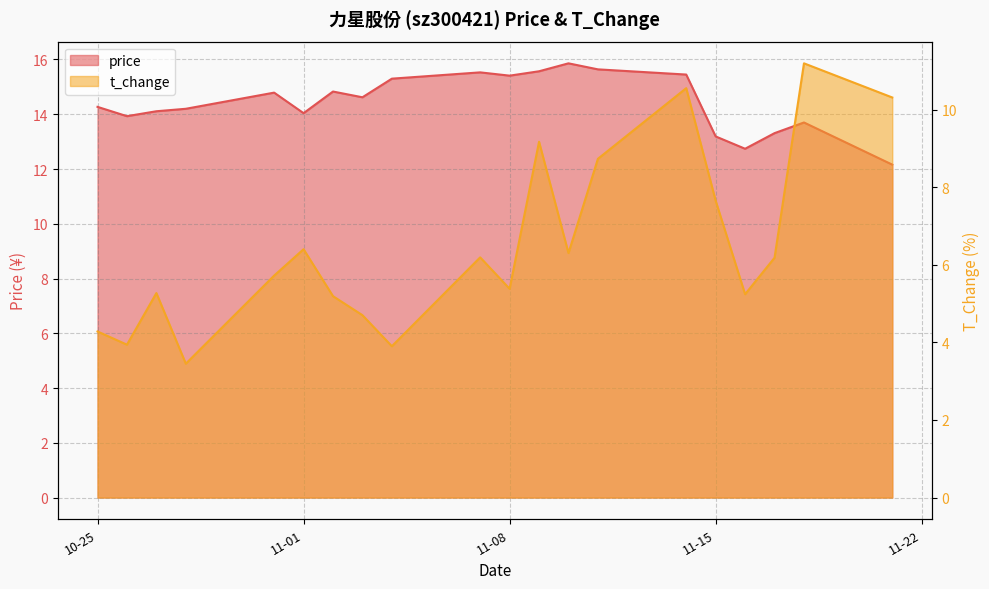

What is the difference between the highest and lowest values at 11-01?

7.6